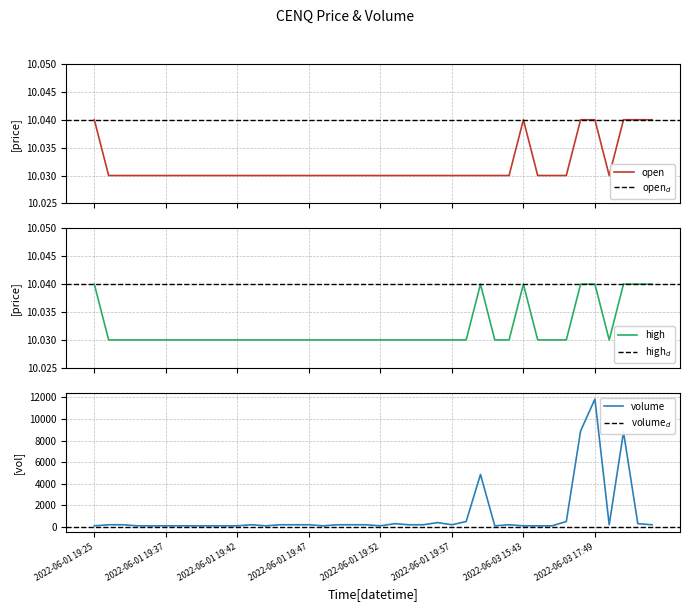

In open, how many points are higher than both neighbors (excluding endpoints)?

1